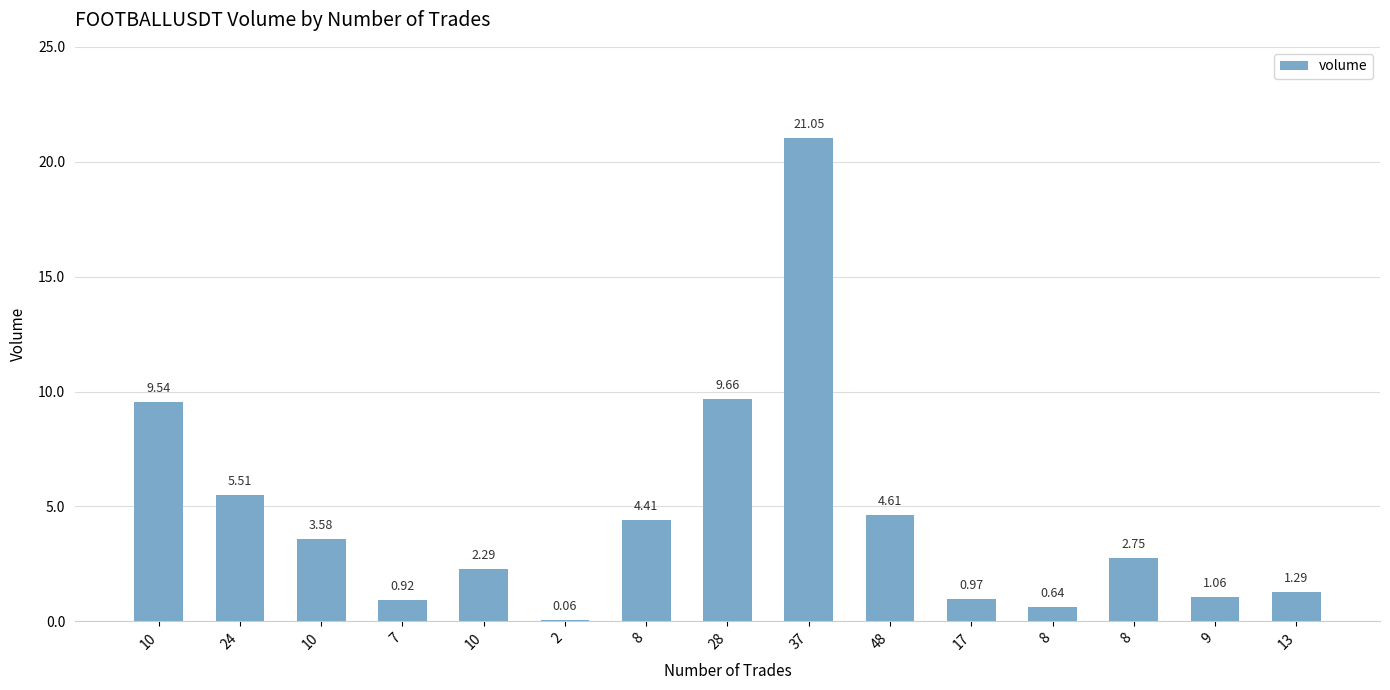

True or false: the data shows 4.4 at 8.

True